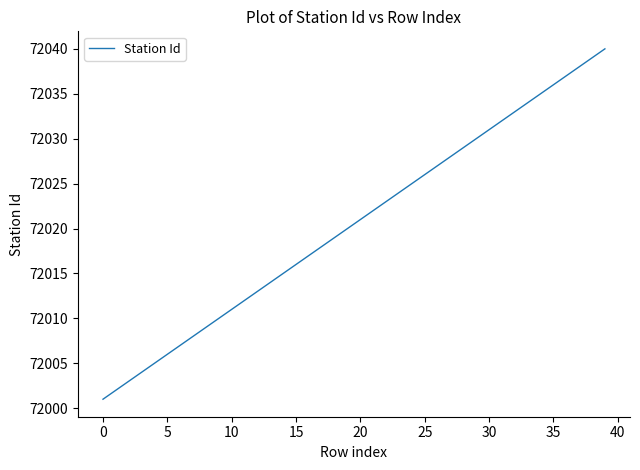

What is the greatest value displayed?

72040